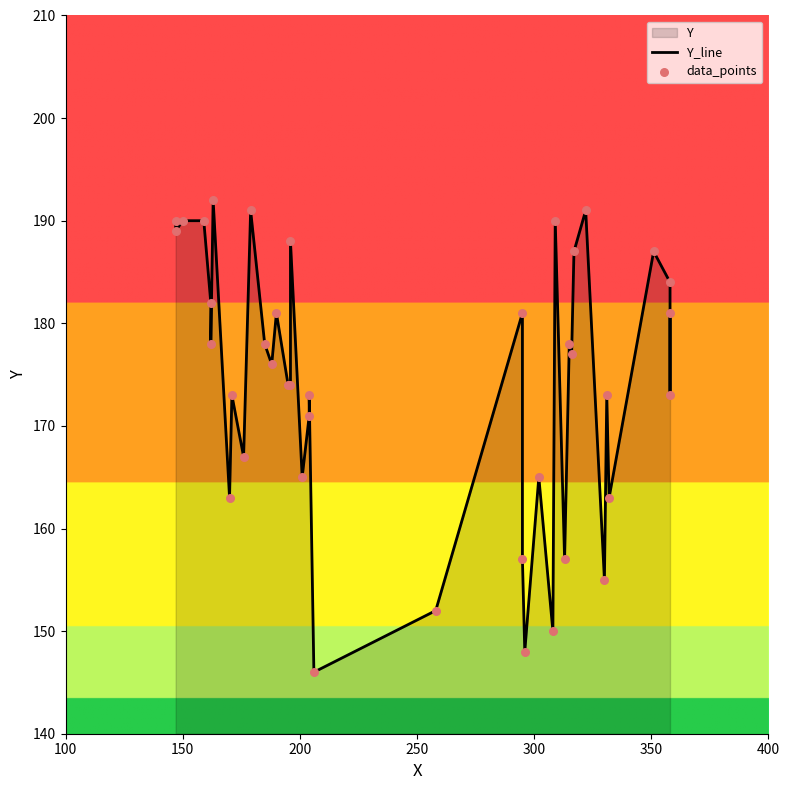

Is the value of Y_line at 19 greater than the value of data_points at 39?

No